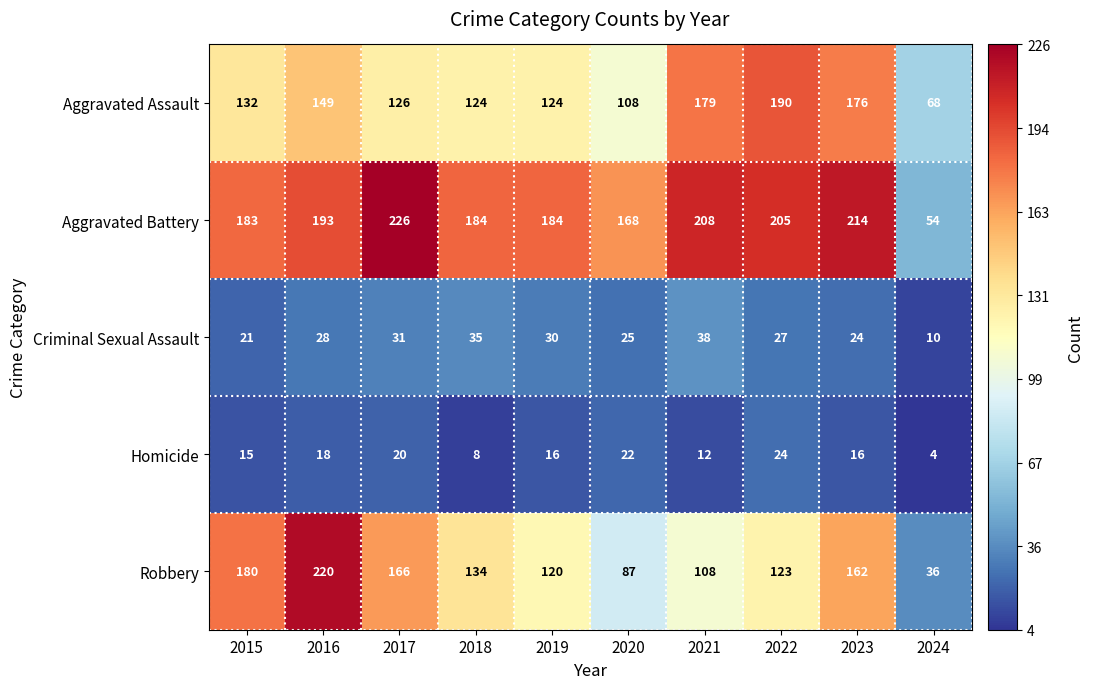

Which series changed the most between 2016 and 2020?

Robbery